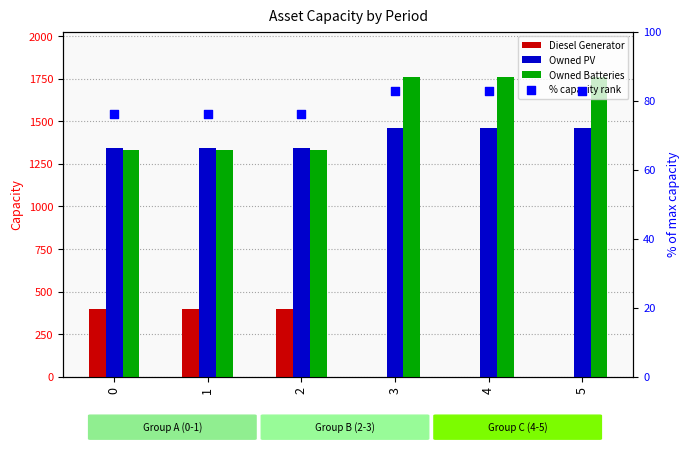

What is the total value across all series at 5?

3305.9